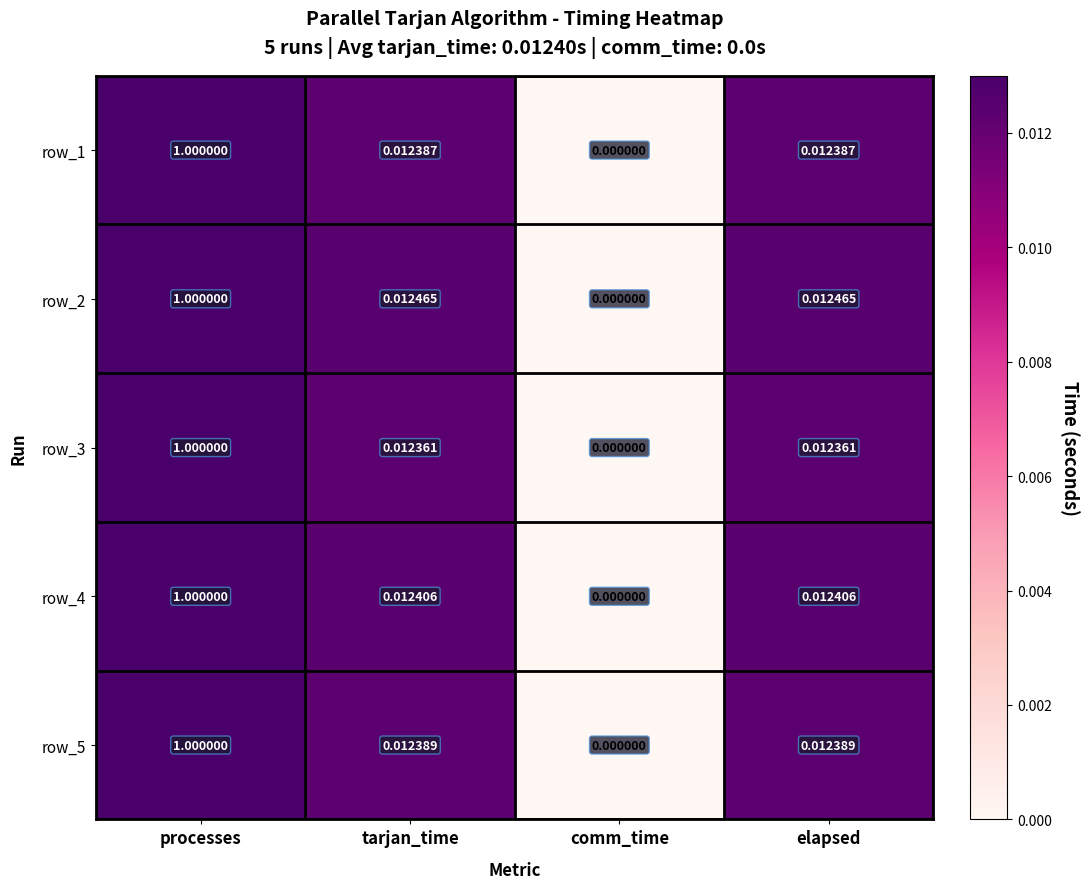

At which category is the sum across all series the highest?

processes